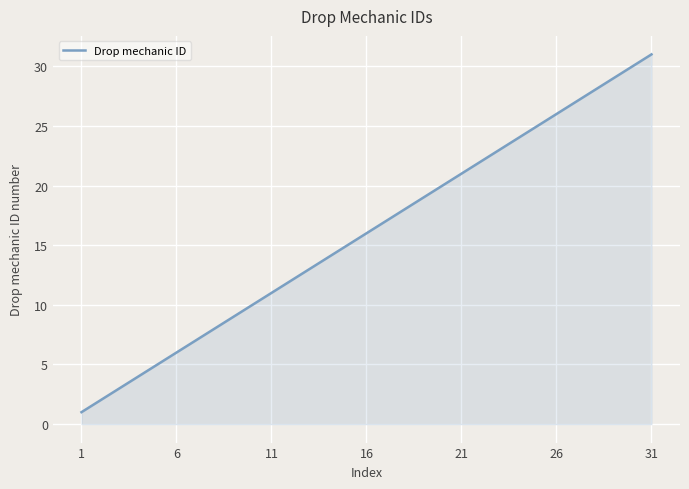

What is the minimum value shown in the chart?

1